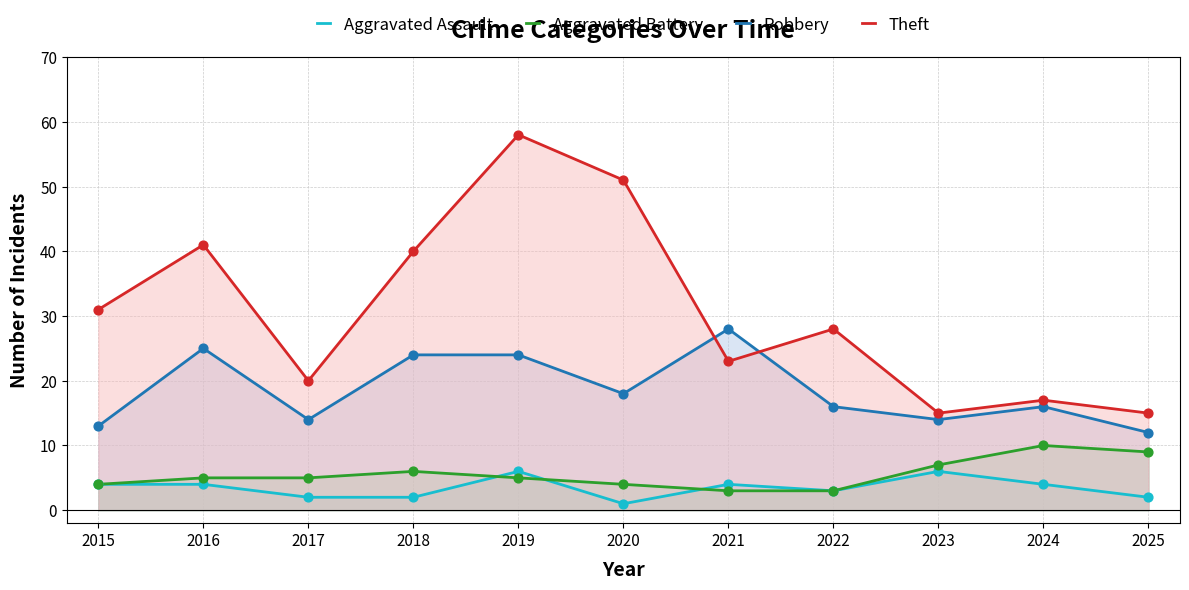

Which series contains the lowest Y value?

Aggravated Assault